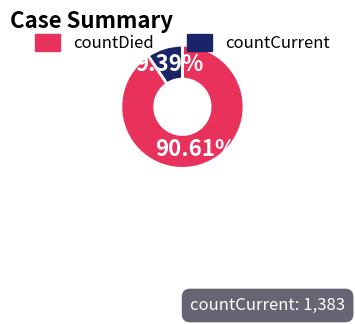

Which category accounts for the majority?

countDied